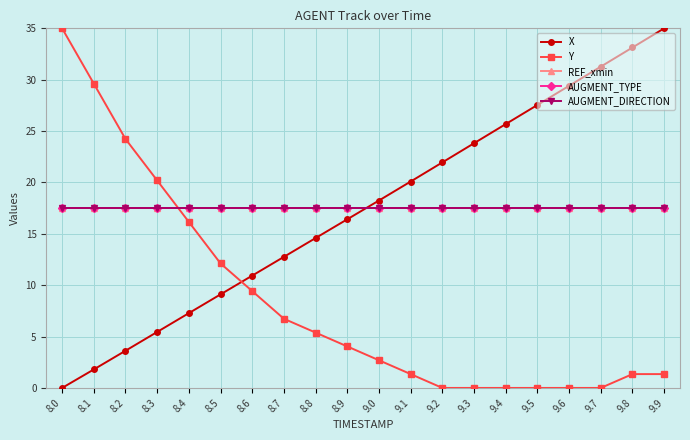

True or false: Y has a value of 1.3 at 9.9.

True